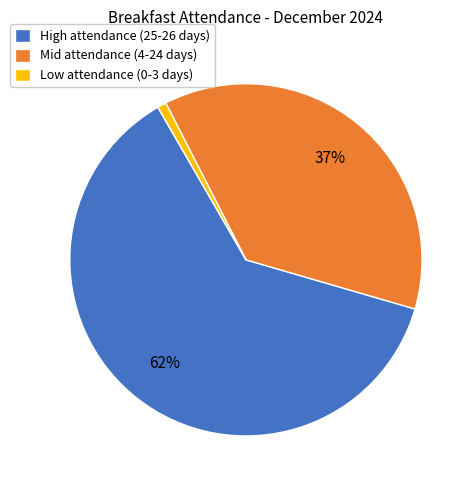

The High attendance (25-26 days) slice represents 62% of the pie. True or false?

True